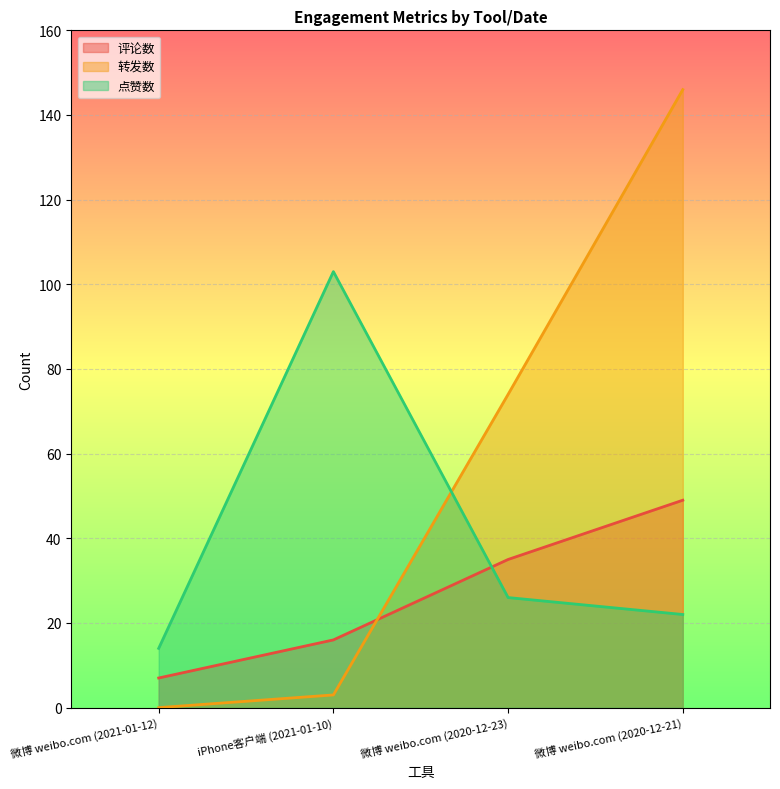

Which series has the widest spread of values?

转发数